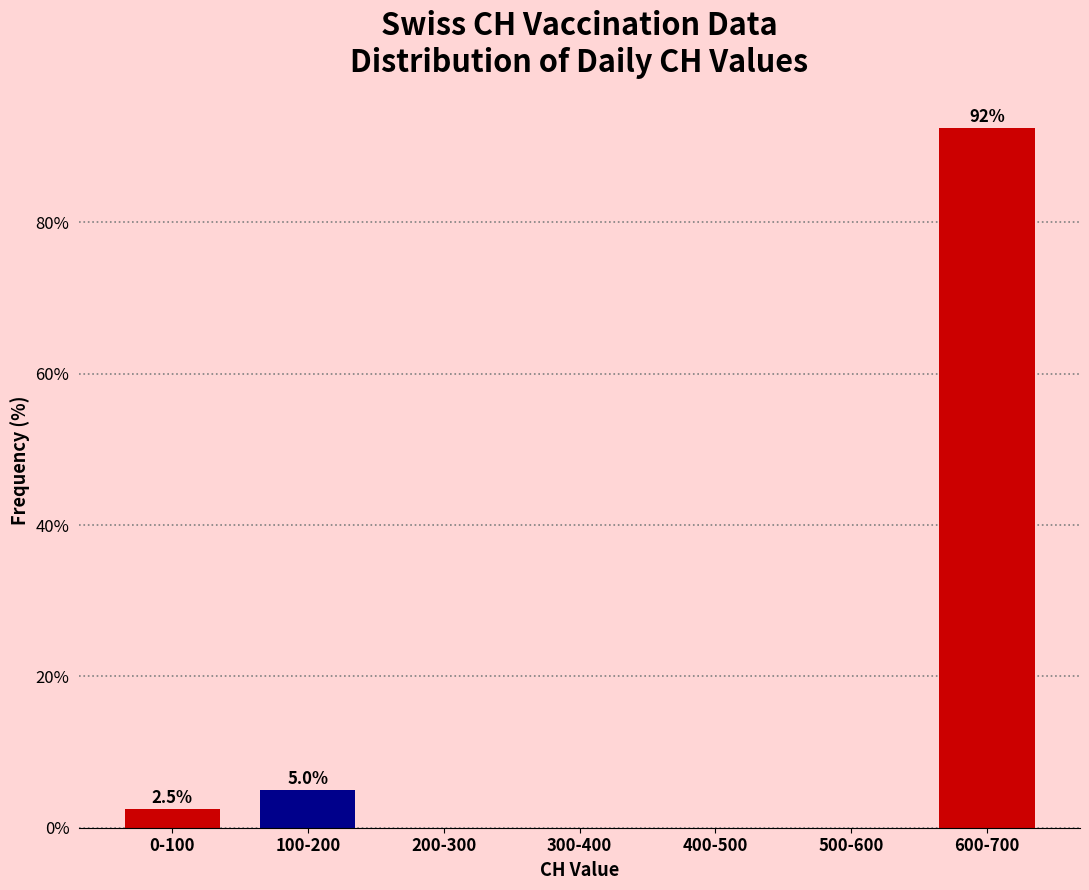

Reading right to left, what are all the values shown in this chart?

600-700=92.5	500-600=0.0	400-500=0.0	300-400=0.0	200-300=0.0	100-200=5.0	0-100=2.5